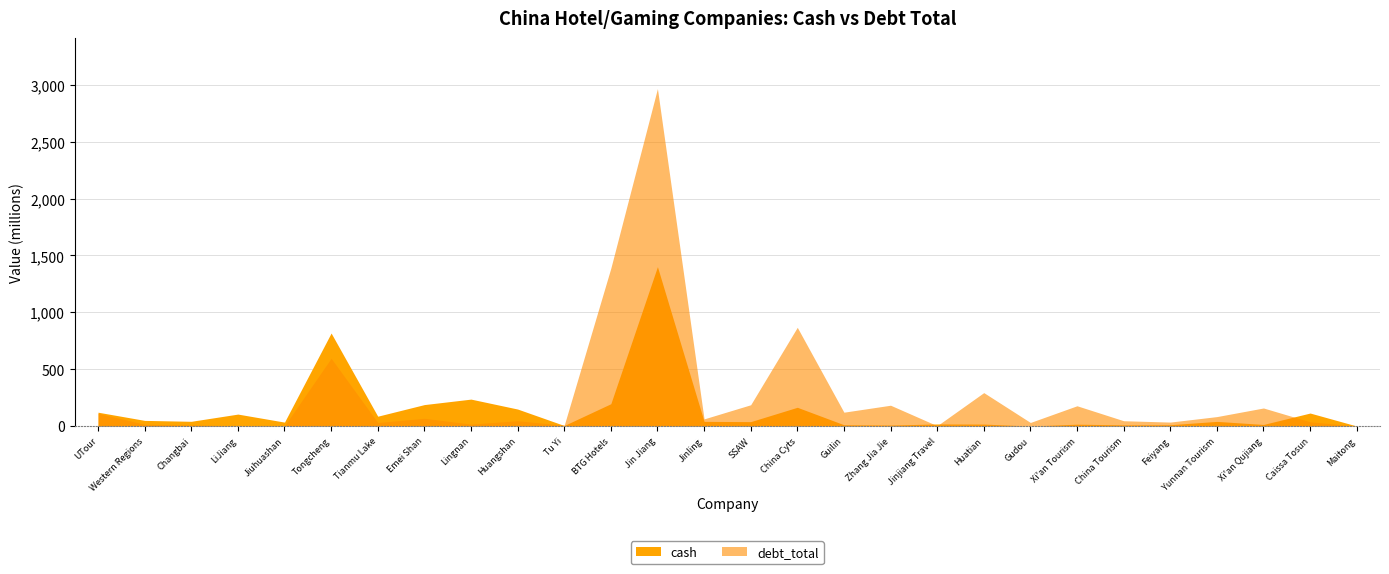

At Western Regions, list the series in order from smallest to largest.

debt_total, cash